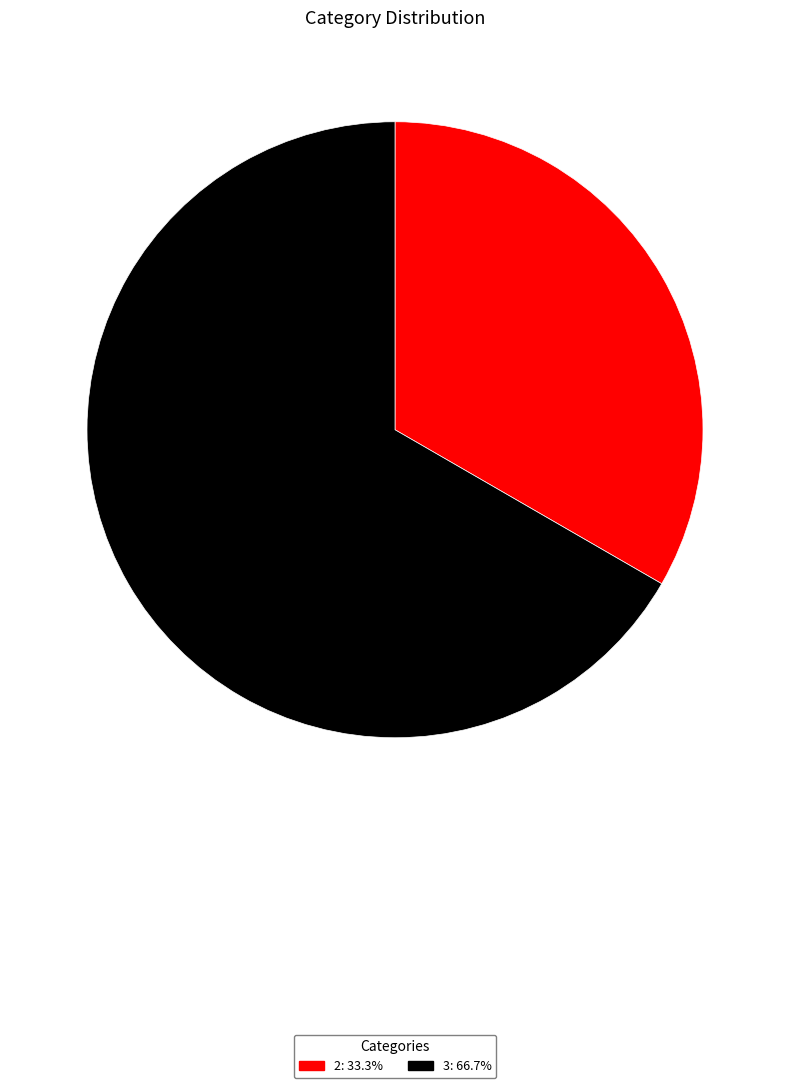

Count the number of slices in the pie.

2